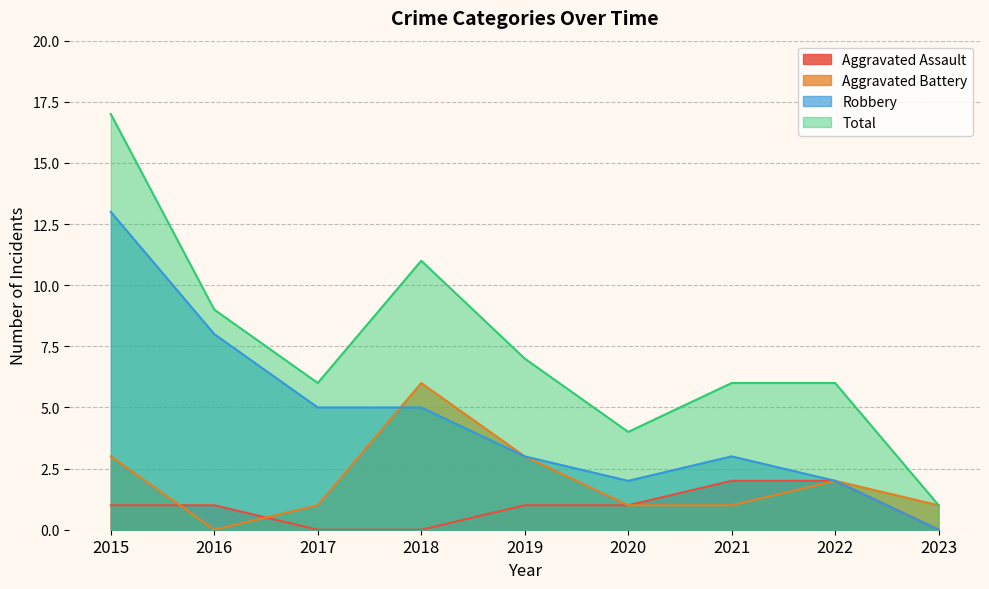

Which series has the widest spread of values?

Total